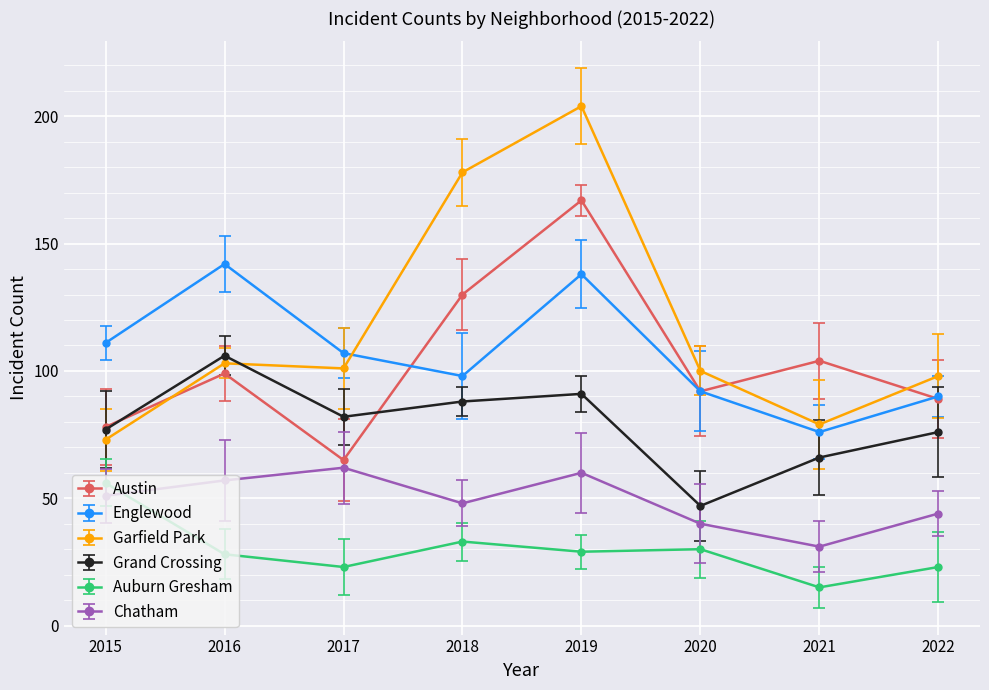

Reading left to right, what are all the values shown in this chart?

Austin: 2015=78	2016=99	2017=65	2018=130	2019=167	2020=92	2021=104	2022=89
Englewood: 2015=111	2016=142	2017=107	2018=98	2019=138	2020=92	2021=76	2022=90
Garfield Park: 2015=73	2016=103	2017=101	2018=178	2019=204	2020=100	2021=79	2022=98
Grand Crossing: 2015=77	2016=106	2017=82	2018=88	2019=91	2020=47	2021=66	2022=76
Auburn Gresham: 2015=56	2016=28	2017=23	2018=33	2019=29	2020=30	2021=15	2022=23
Chatham: 2015=51	2016=57	2017=62	2018=48	2019=60	2020=40	2021=31	2022=44